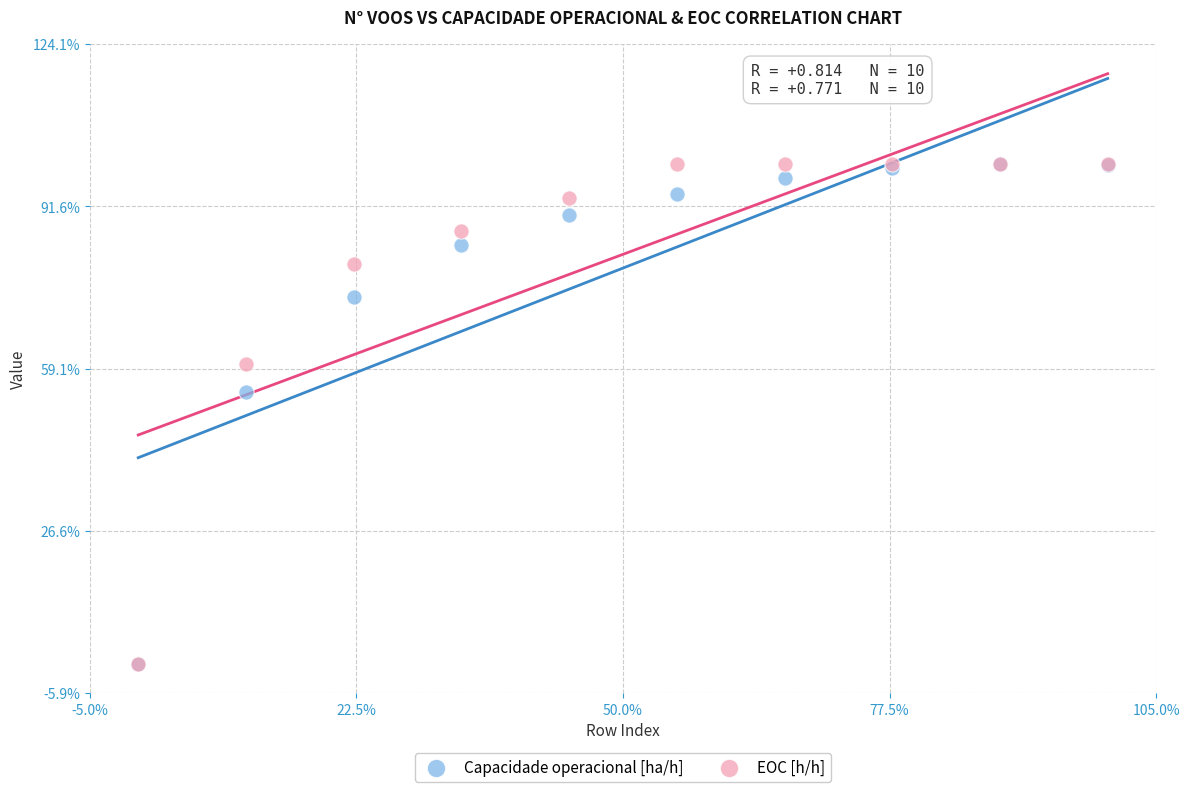

What are all the series names shown in the legend?

Capacidade operacional [ha/h], EOC [h/h]